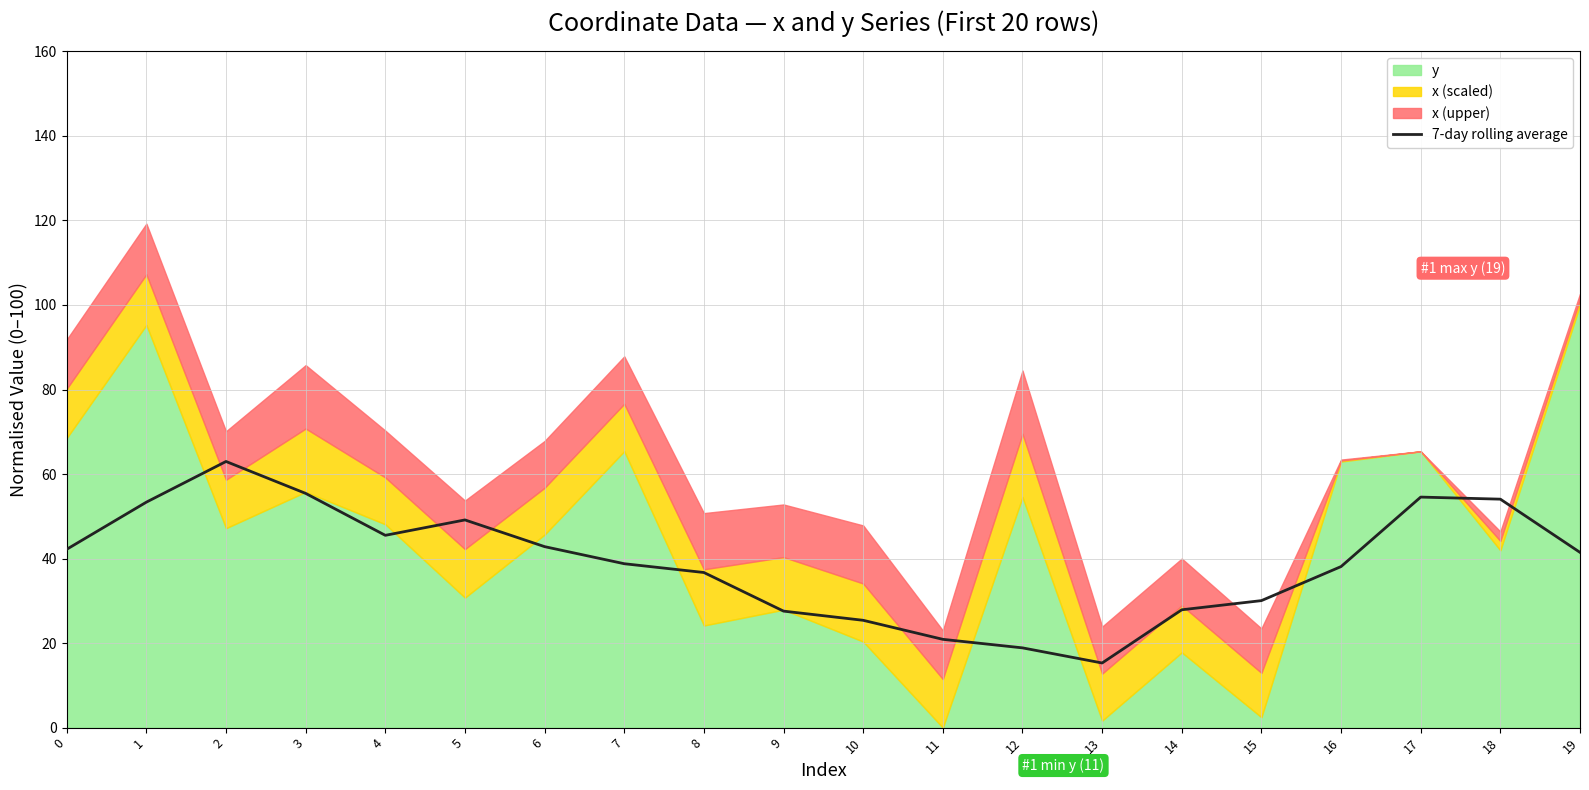

Rank the categories by value from highest to lowest.

2, 3, 17, 18, 1, 5, 4, 6, 0, 19, 7, 16, 8, 15, 14, 9, 10, 11, 12, 13